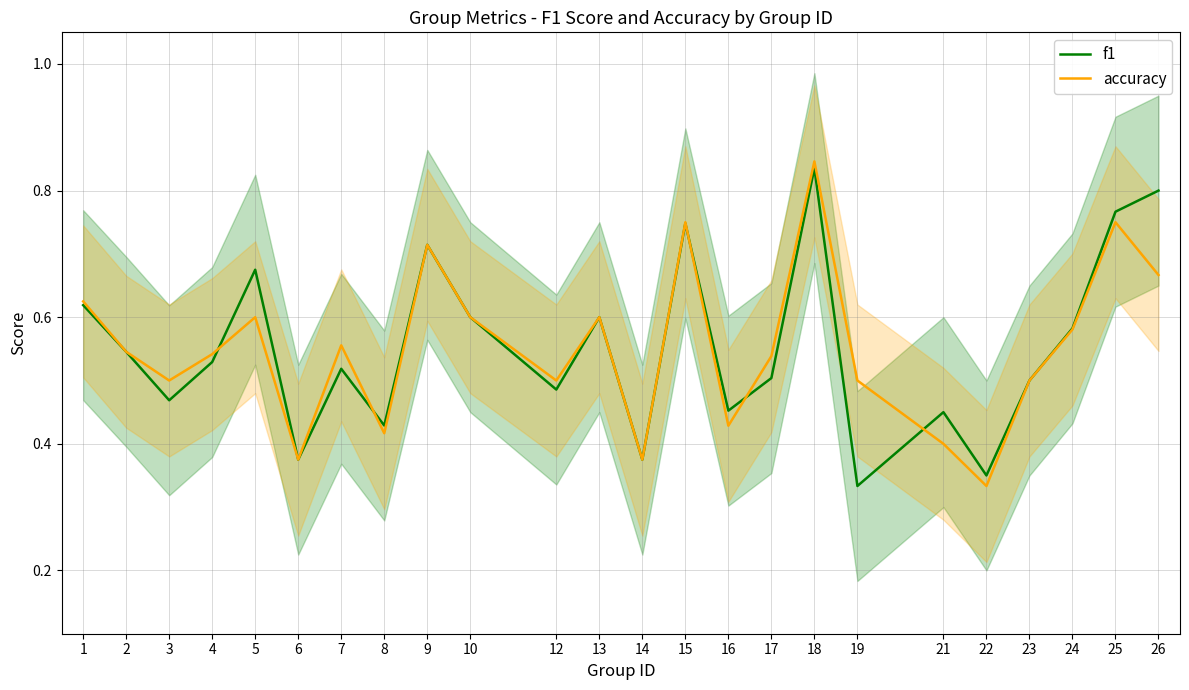

What is the value of the accuracy point at the 22nd from the left?

0.6